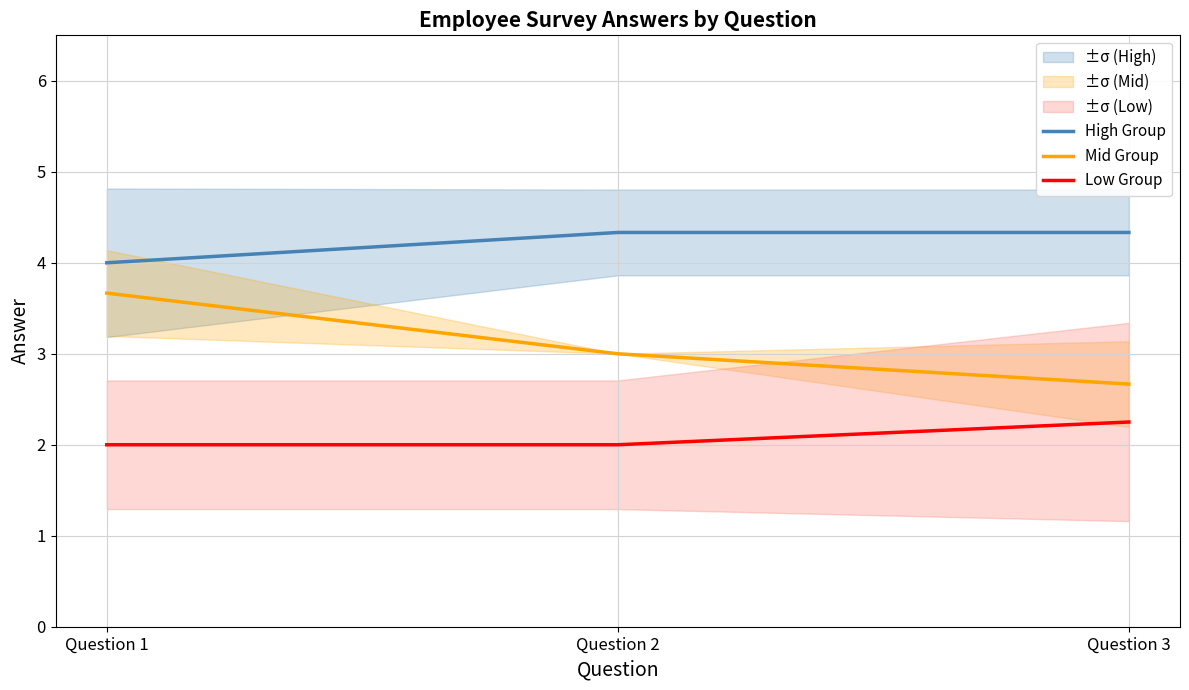

At which category does the chart reach its minimum across all series?

Question 1